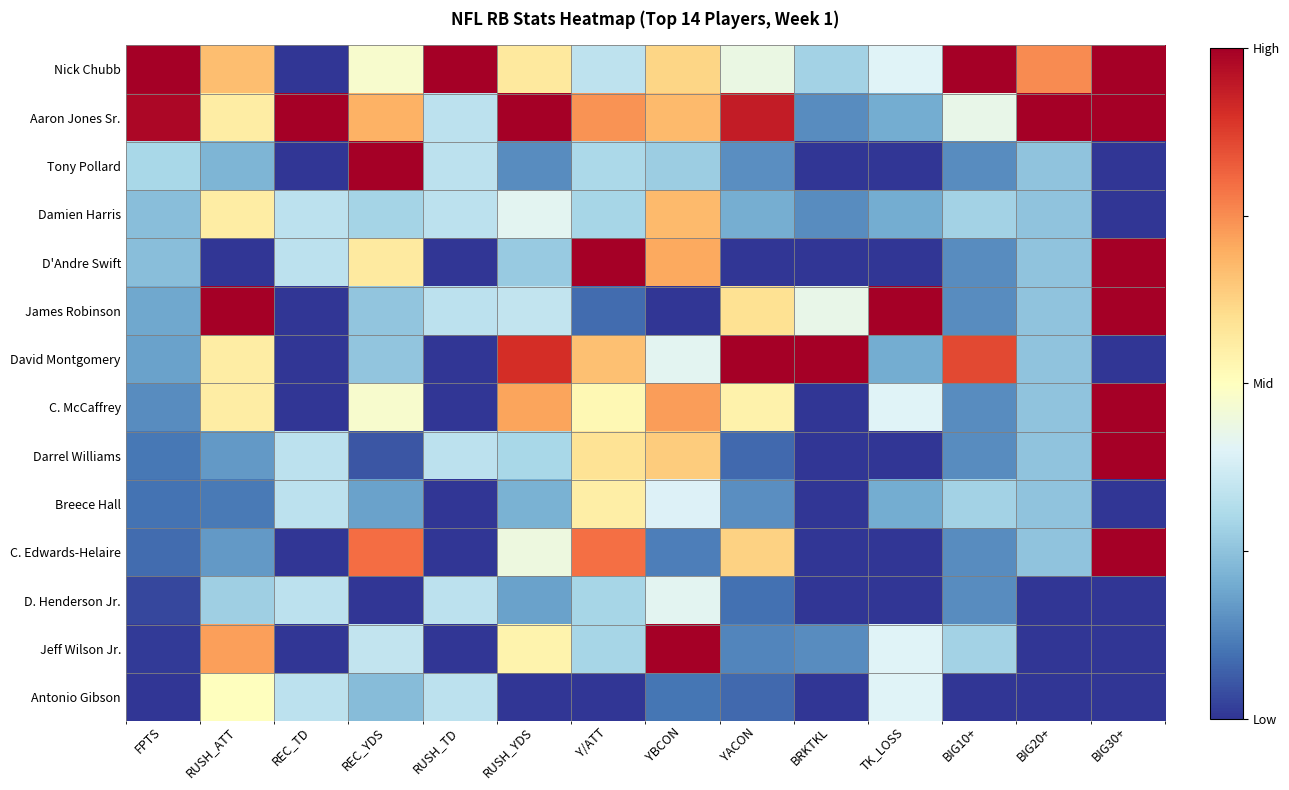

List the series in order of their peak value, highest first.

Nick Chubb, Aaron Jones Sr., Tony Pollard, D'Andre Swift, James Robinson, David Montgomery, C. McCaffrey, Darrel Williams, C. Edwards-Helaire, Jeff Wilson Jr., Damien Harris, Breece Hall, Antonio Gibson, D. Henderson Jr.